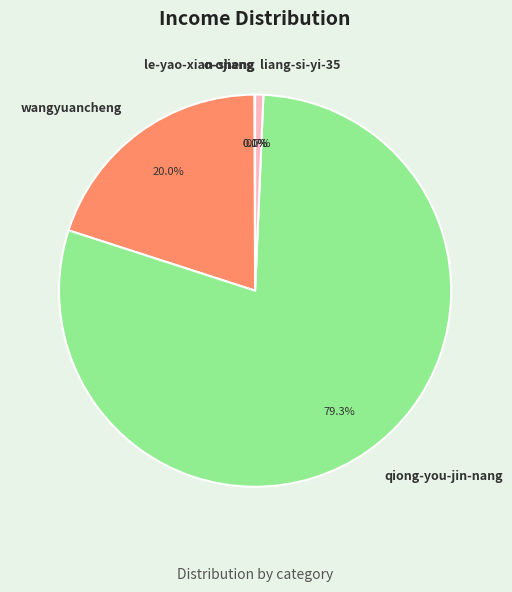

Is there any slice that represents more than half of the pie?

Yes